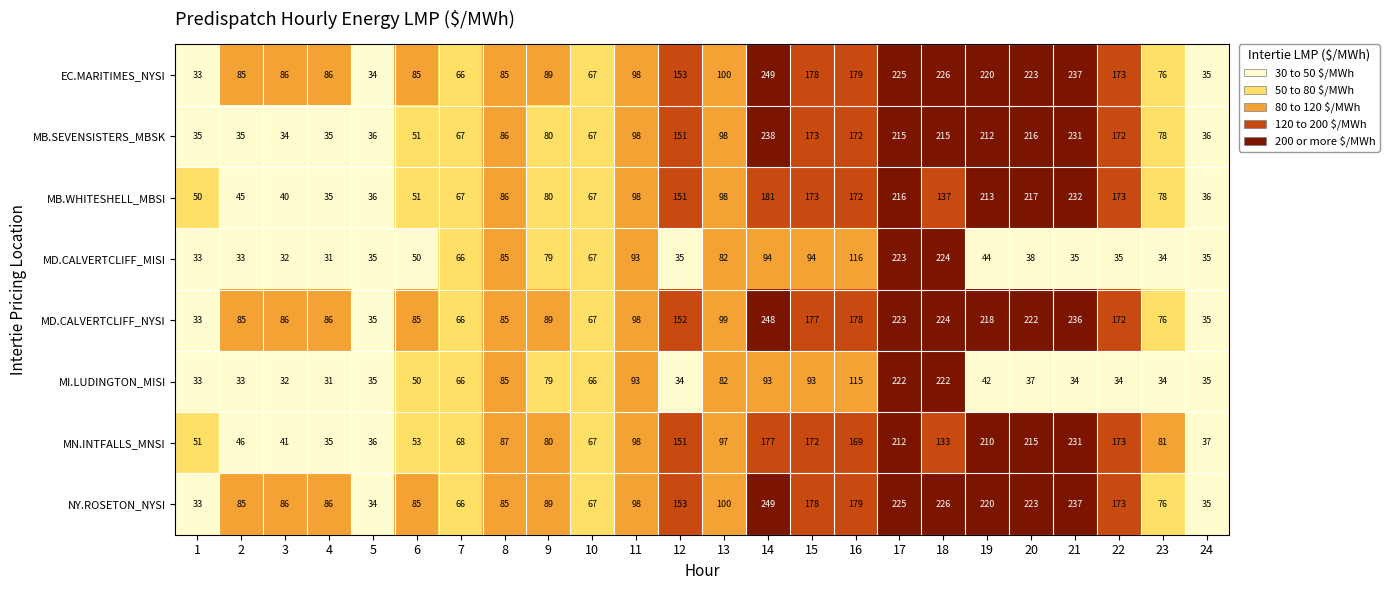

The value of EC.MARITIMES_NYSI at 11 is 140. True or false?

False